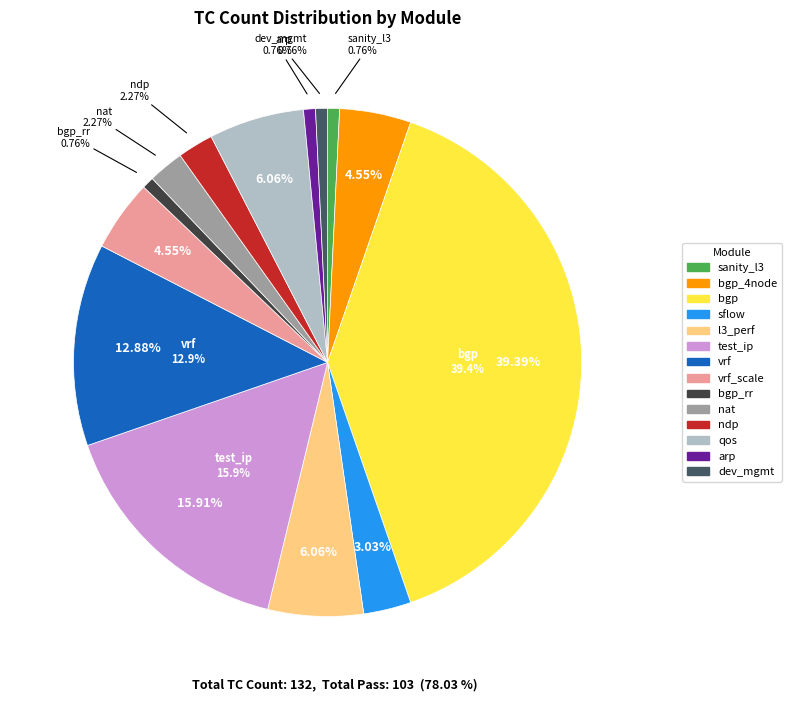

Rank the categories by value from lowest to highest.

sanity/test_sanity_l3.py, routing/BGP/test_bgp_rr_traffic.py, routing/test_arp.py, system/test_device_mgmt.py, routing/NAT/test_nat.py, routing/test_ndp.py, system/test_sflow.py, routing/BGP/test_bgp_4node.py, routing/VRF/test_vrf_scale.py, routing/test_l3_performance.py, qos/test_qos_save_reboot.py, routing/VRF/test_vrf.py, routing/test_ip.py, routing/BGP/test_bgp.py